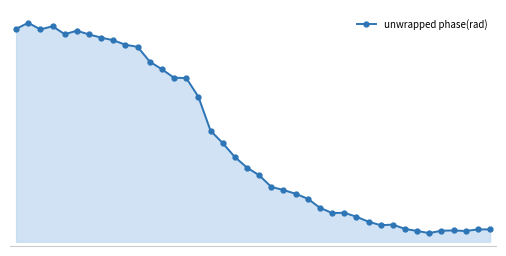

The chart shows a value of -0.5 at 19. True or false?

False